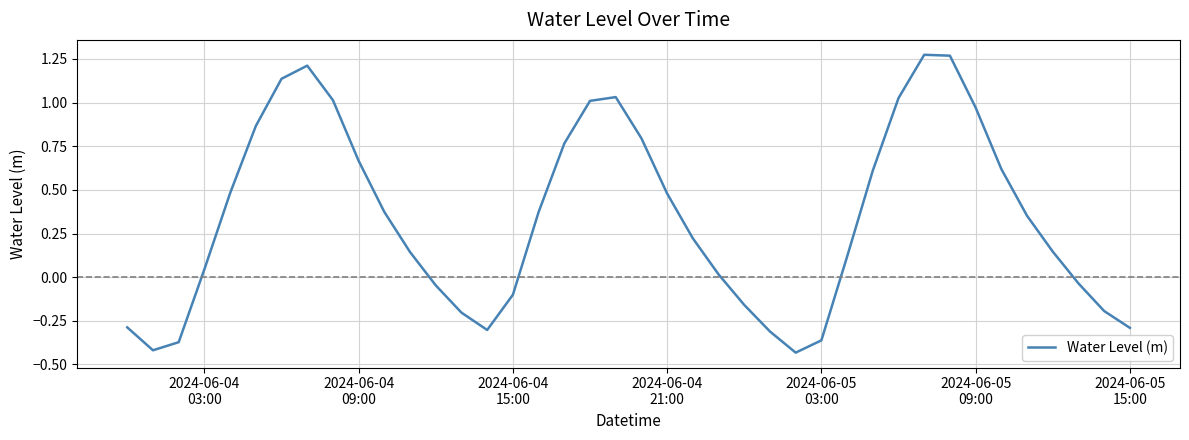

What is the difference between the maximum and minimum values?

1.7